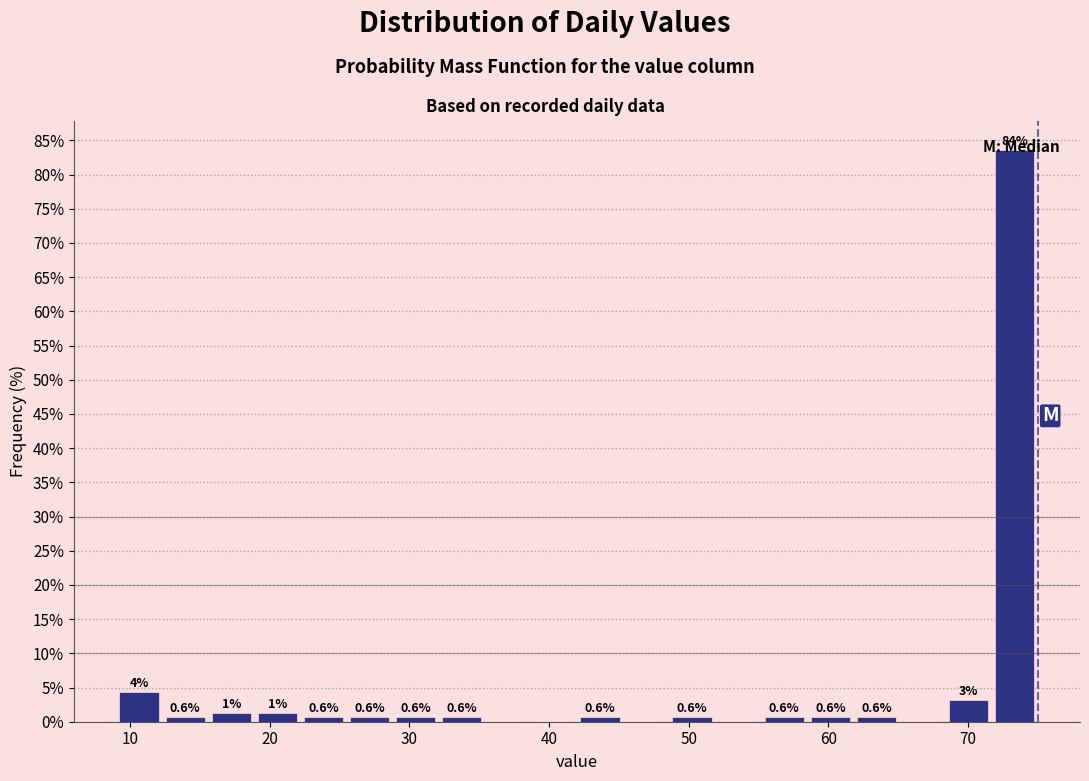

Read against the x-axis, roughly where is the centre of the tallest bar?

73